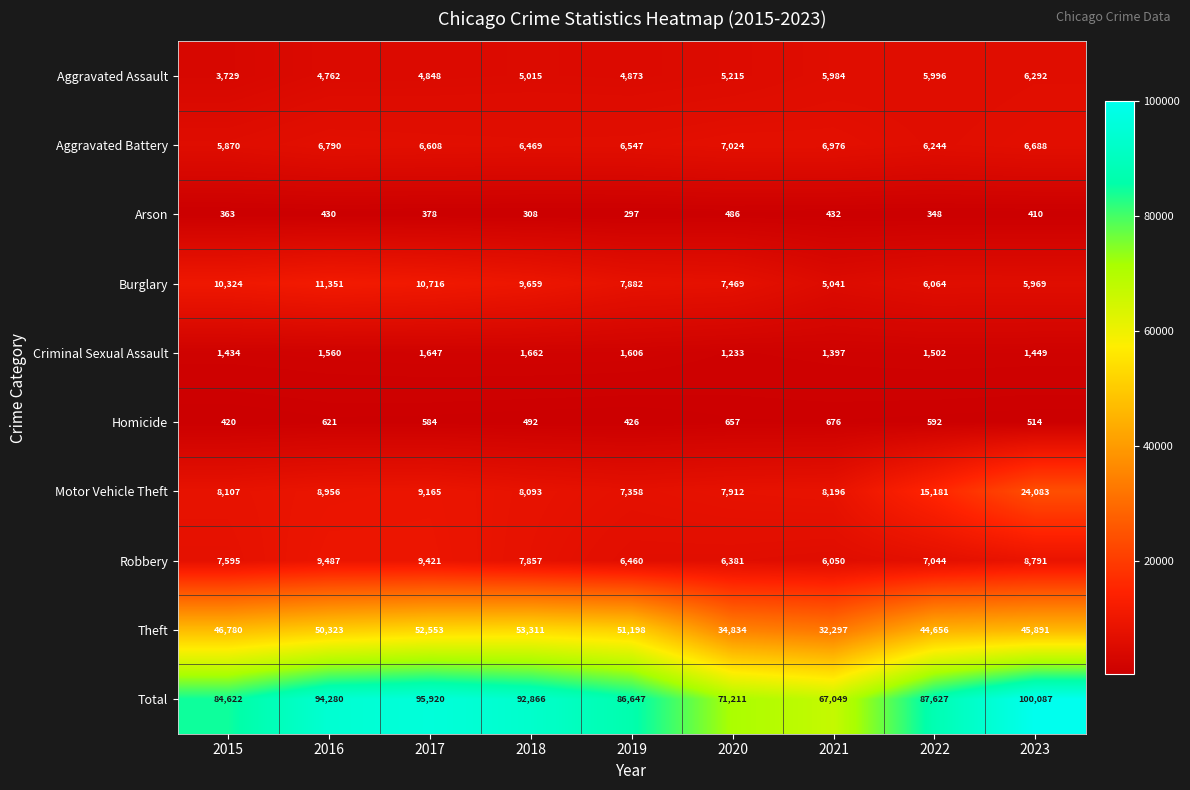

What is the difference between the second highest and second lowest values in the Motor Vehicle Theft series?

7269